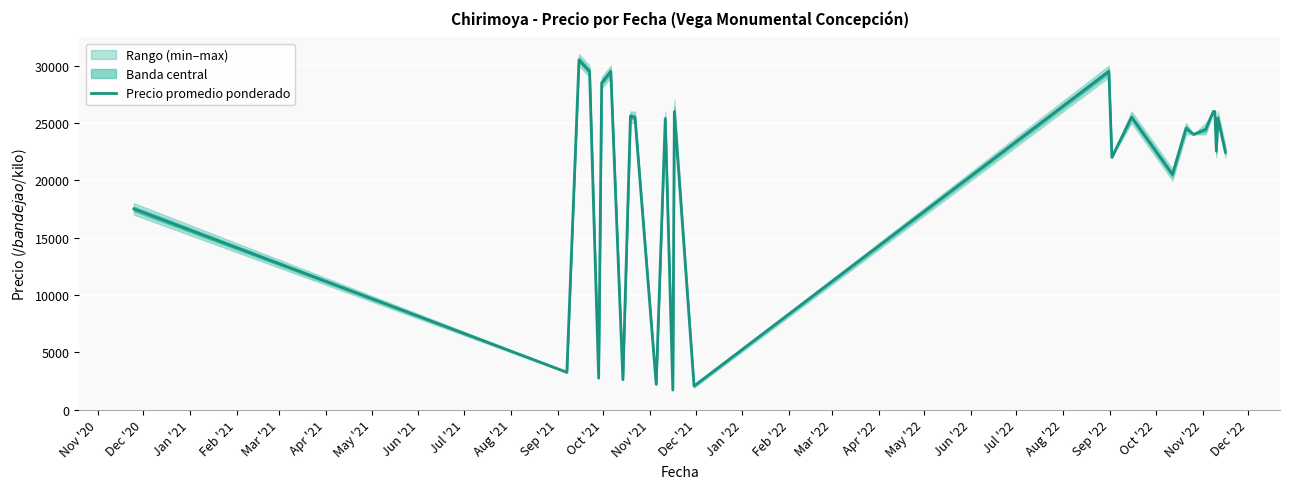

What is the lowest value of the Precio promedio ponderado series?

1700